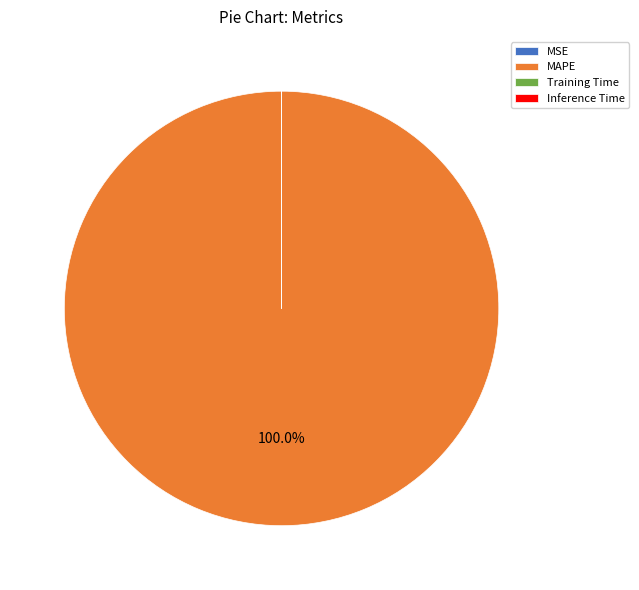

What is the majority slice?

MAPE